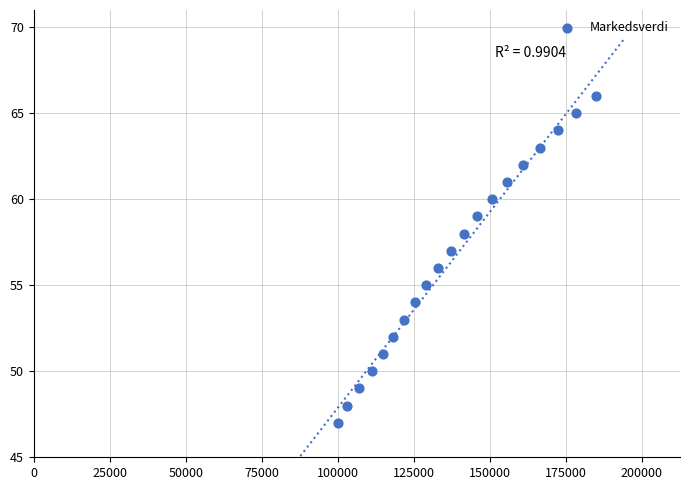

What is the range of Y values (max minus min)?

19